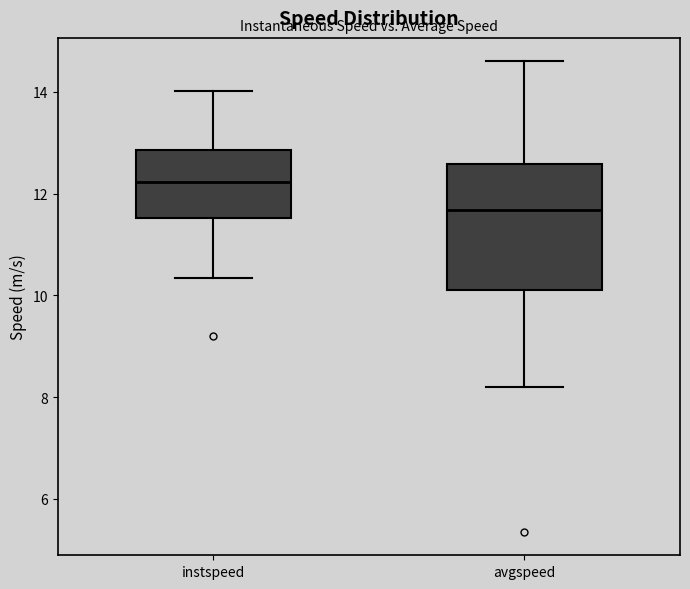

Reading left to right, transcribe this box plot: for each box, give where its median line is, the range the box spans, and where its two whiskers end, as read against the y-axis. The values are not printed on the chart, so give them approximately, as read against the axis.

instspeed: median 12.2, box 11.6 to 12.8, whiskers 10.4 to 14.0
avgspeed: median 11.6, box 10.2 to 12.6, whiskers 8.2 to 14.6